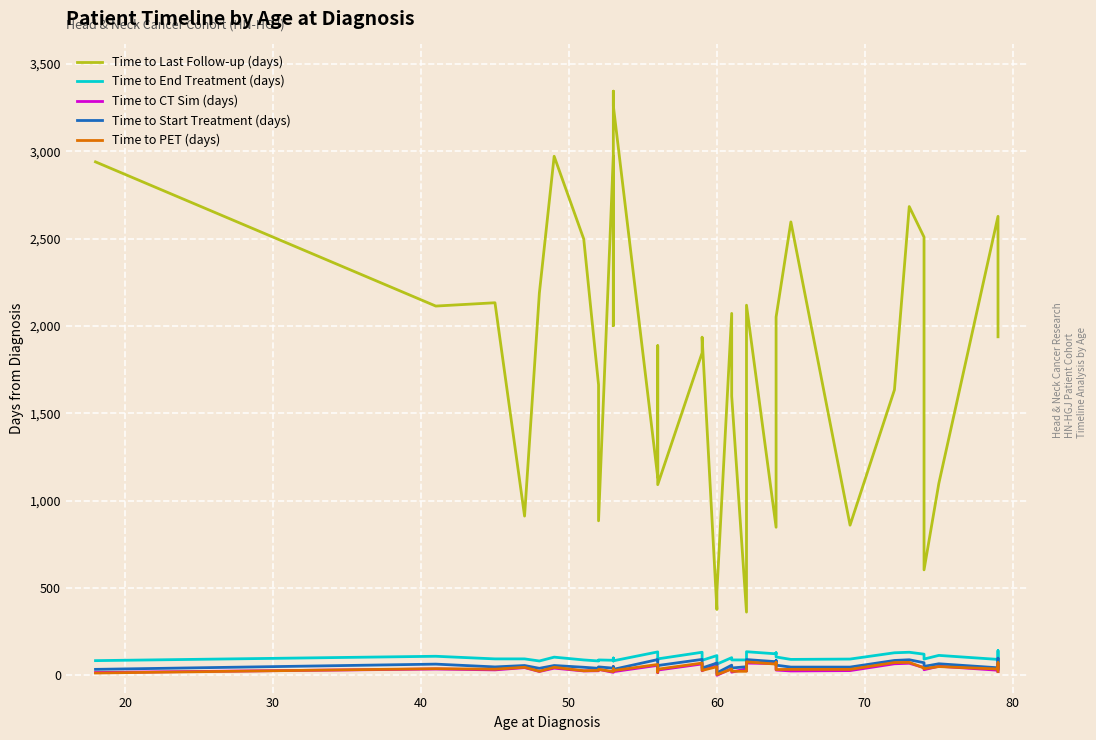

At which label does Time to Start Treatment (days) reach its minimum?

60